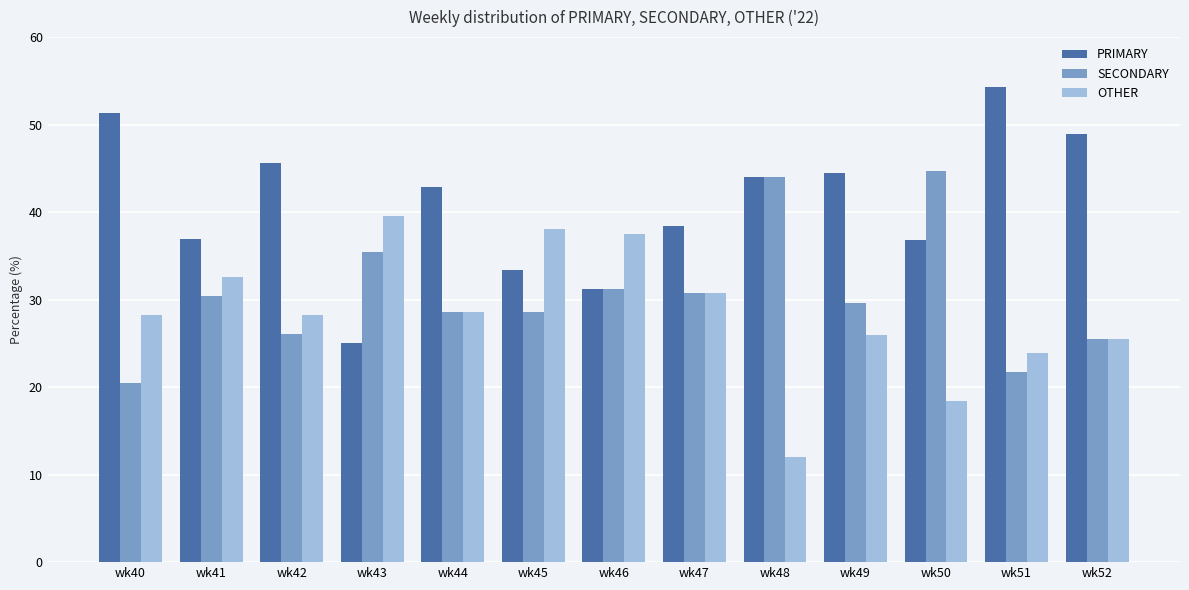

What is the value of the SECONDARY bar at the 11th from the left?

44.7